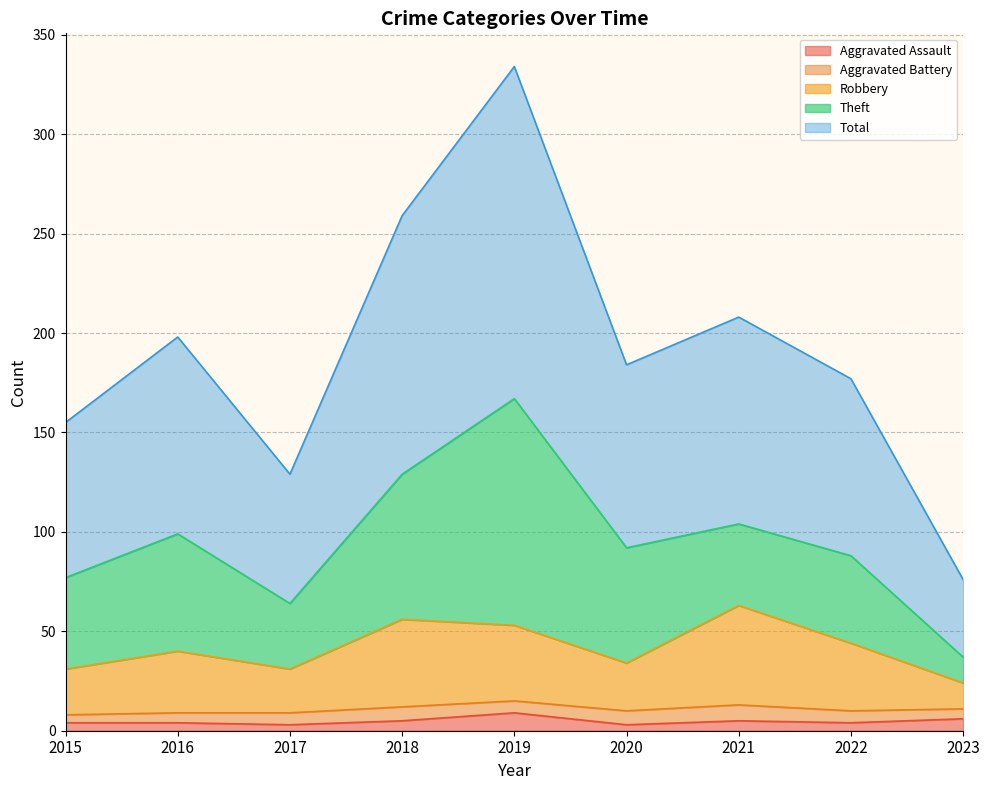

What is the highest value of the Aggravated Assault series?

9